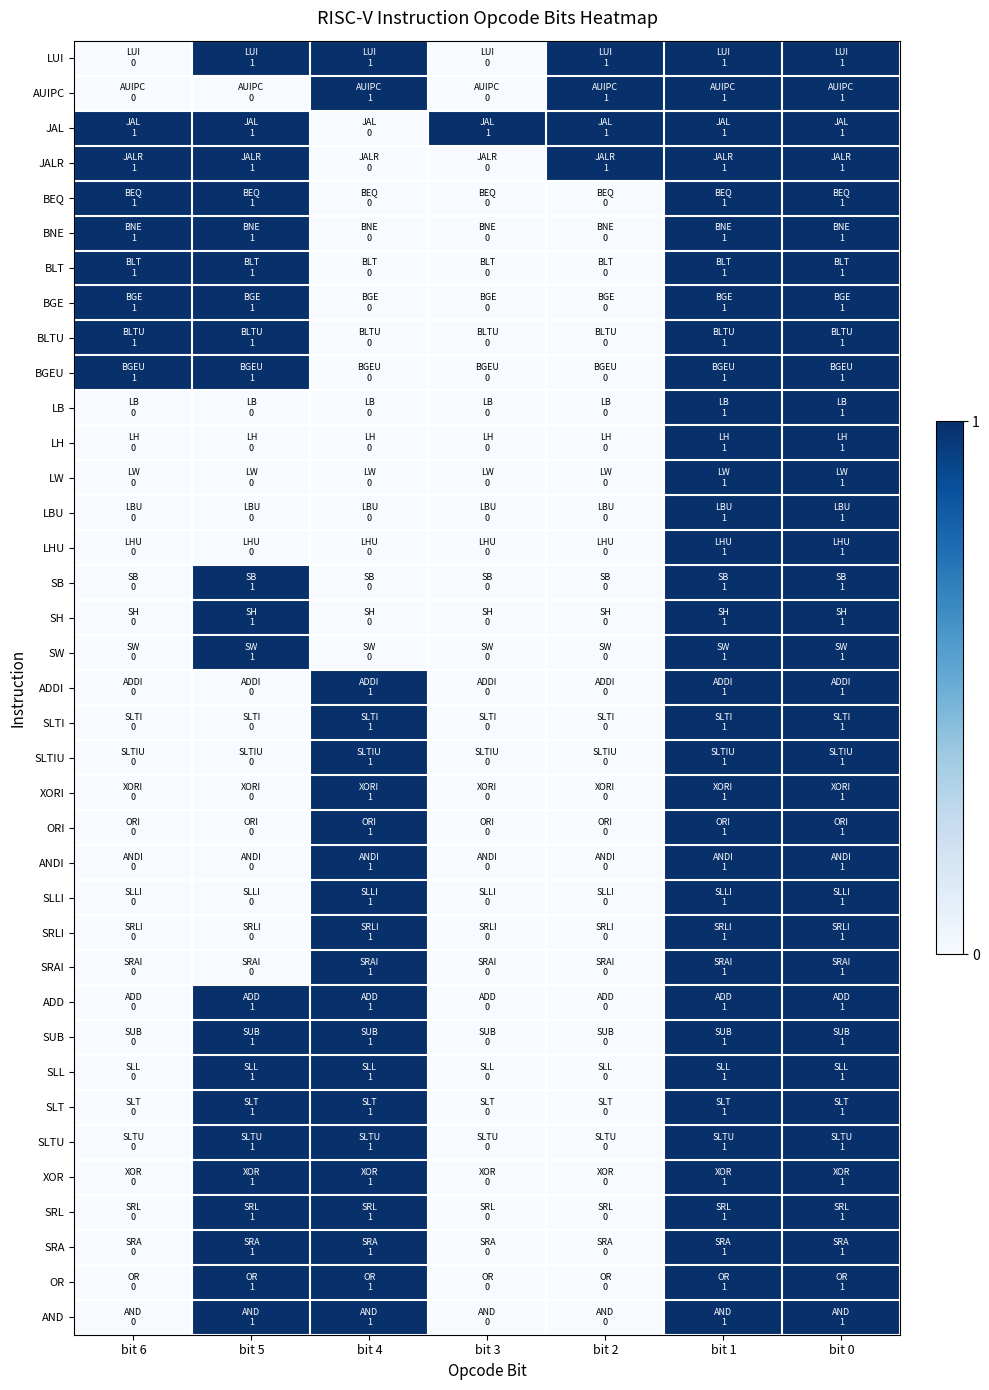

Between bit 2 and bit 1, which is larger?

bit 2